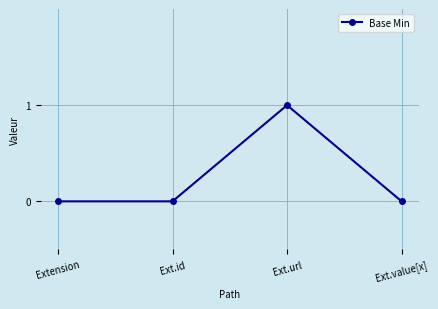

What is the change in value from Ext.id to Ext.url?

+1